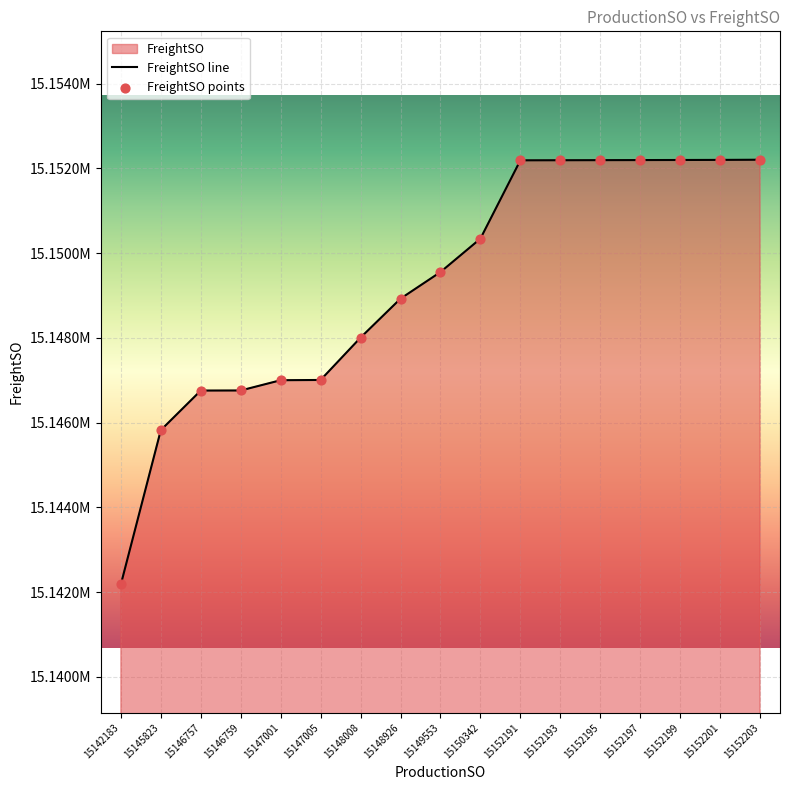

Which series has the largest Y range (max minus min)?

FreightSO line